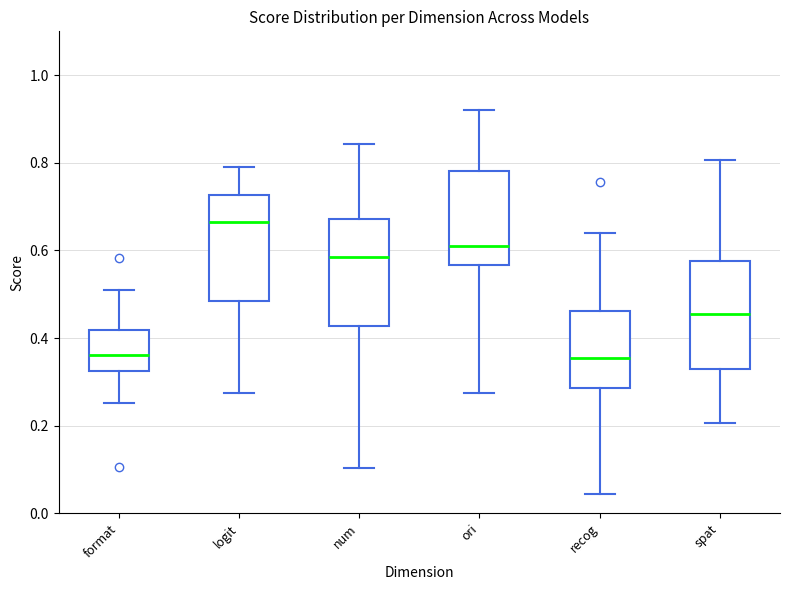

Where does the median line of the box for ori sit on the y-axis? The values are not printed on the chart, so give them approximately, as read against the axis.

0.62